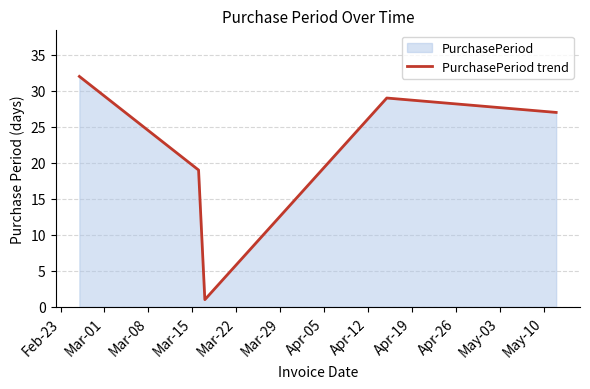

How many interior local valleys (lower than both neighbors) does the data have?

1